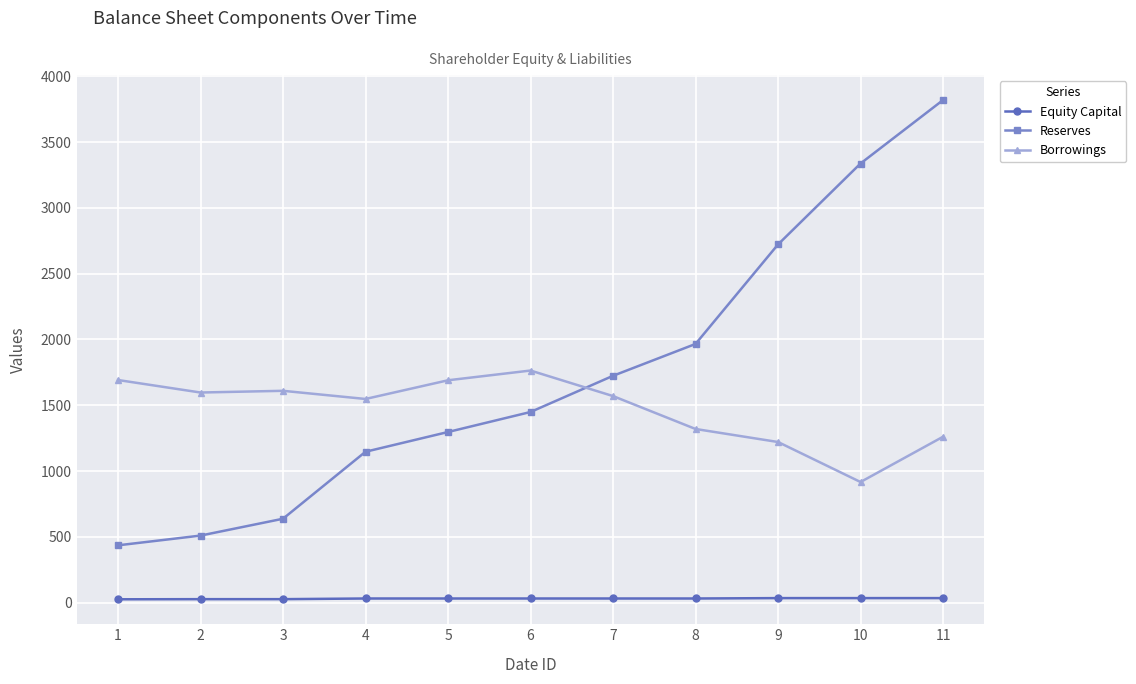

Rank the series at 4 from highest to lowest value.

Borrowings, Reserves, Equity Capital